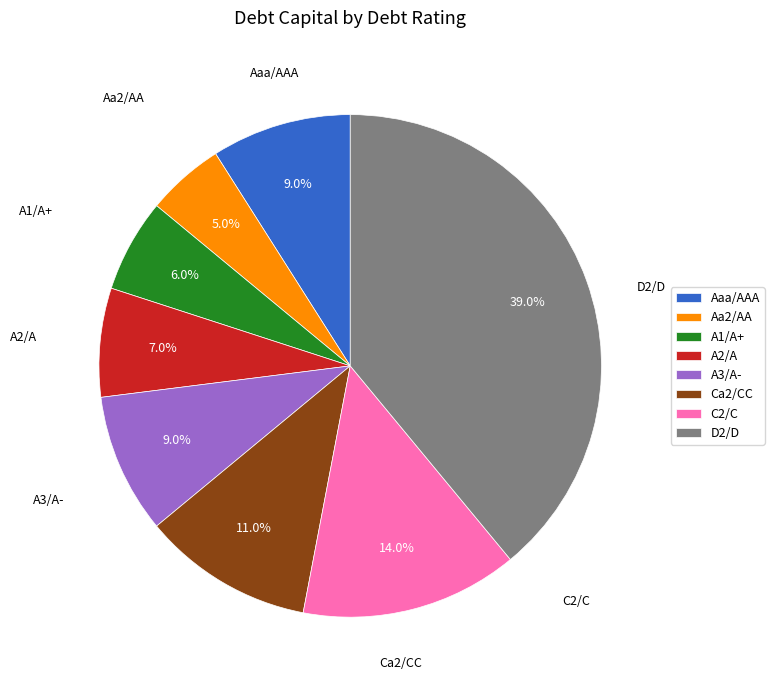

How many slices are in this pie chart?

8